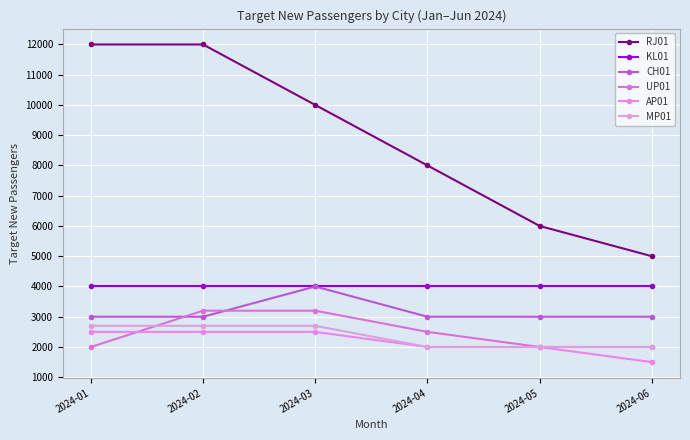

True or false: RJ01 and AP01 intersect in this chart.

False